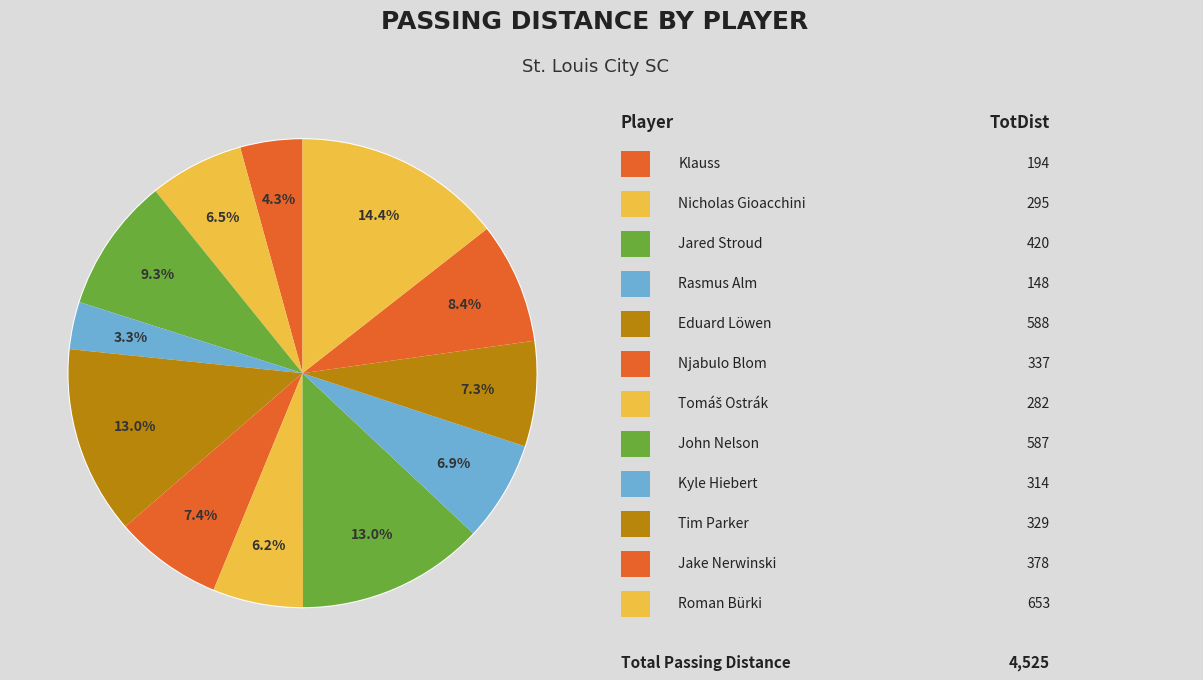

To the nearest percent, what is the difference between the largest and smallest slice percentages?

11%